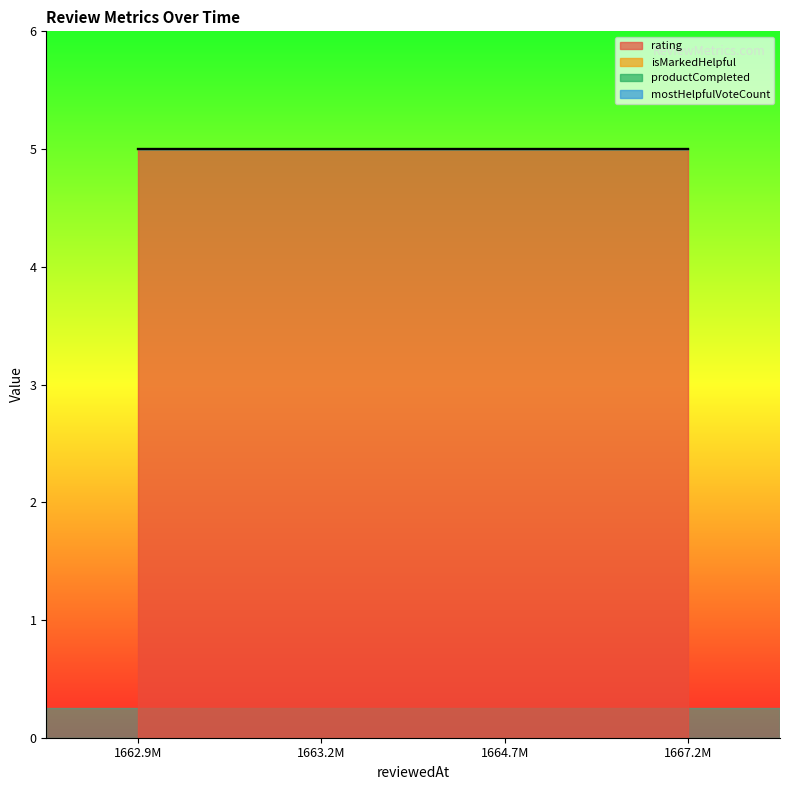

Does the chart have visible grid lines?

No